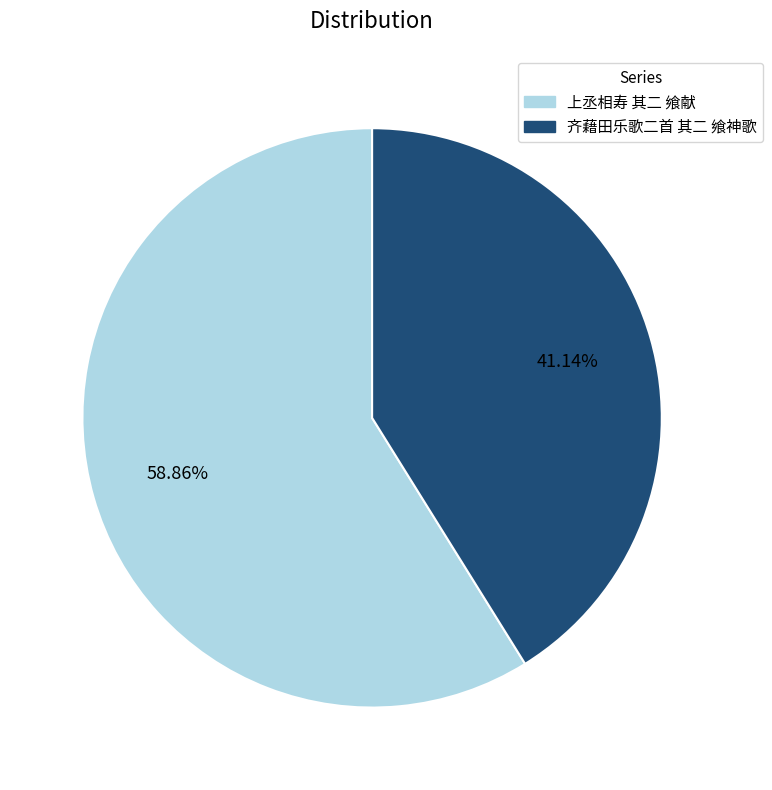

True or false: 上丞相寿 其二 飨献 accounts for 68% of the total.

False